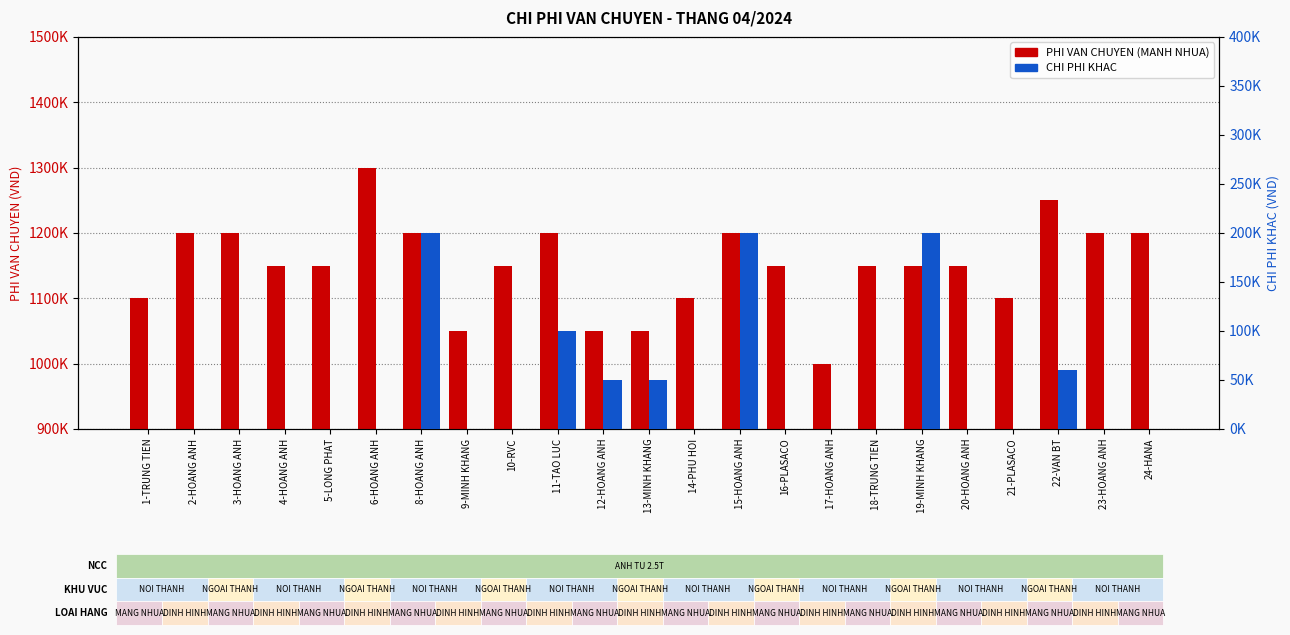

What is the difference between the CHI PHI KHAC values at 2-HOANG ANH and 22-VAN BT?

60000